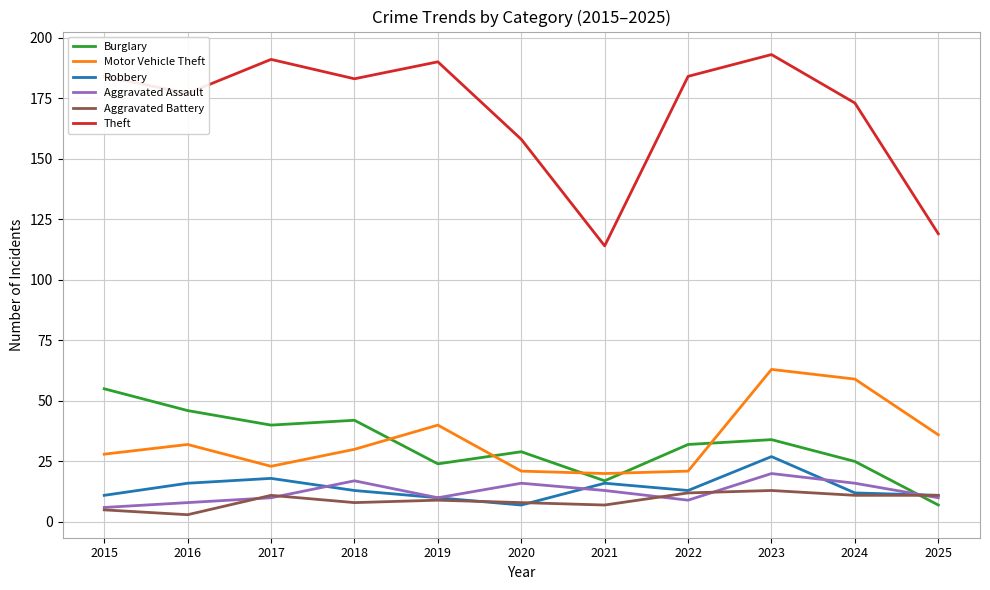

Between 2016 and 2017, which series saw the biggest shift?

Theft